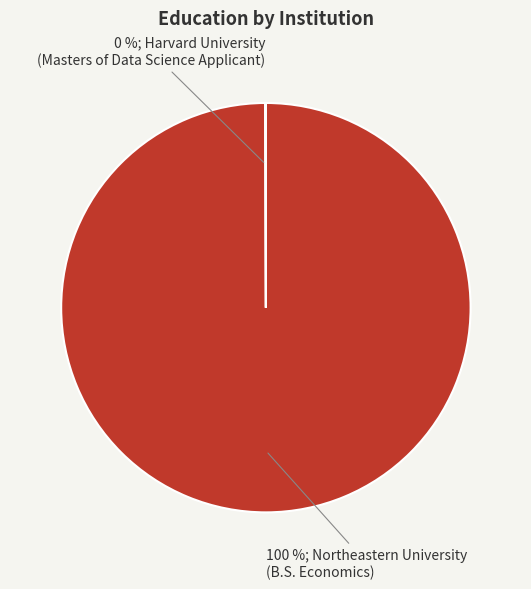

True or false: 100 %; Northeastern University (B.S. Economics) accounts for 93% of the total.

False